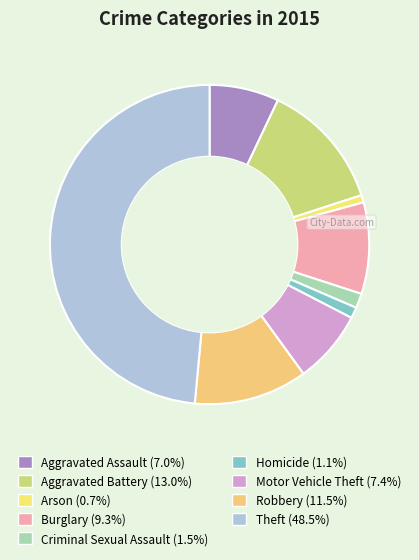

Is Aggravated Assault the majority of the pie?

No